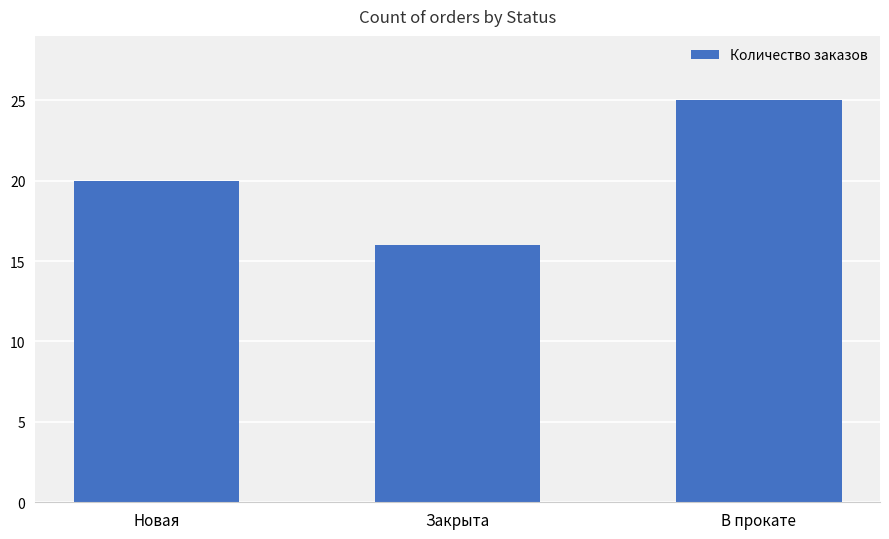

What is the minimum value shown in the chart?

16